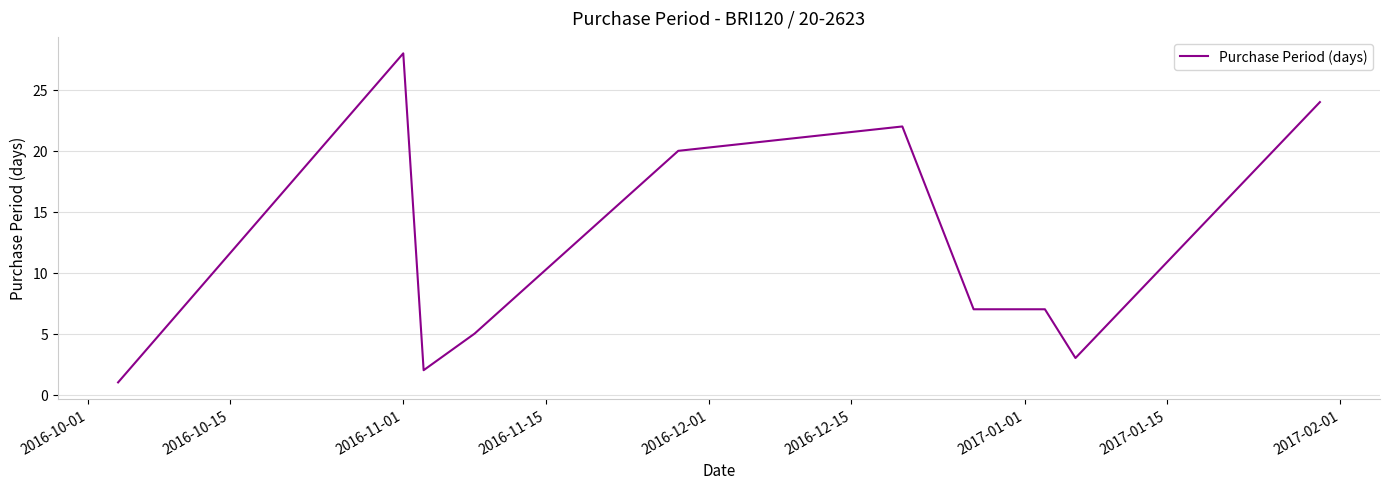

What is the difference between the maximum and minimum values?

27